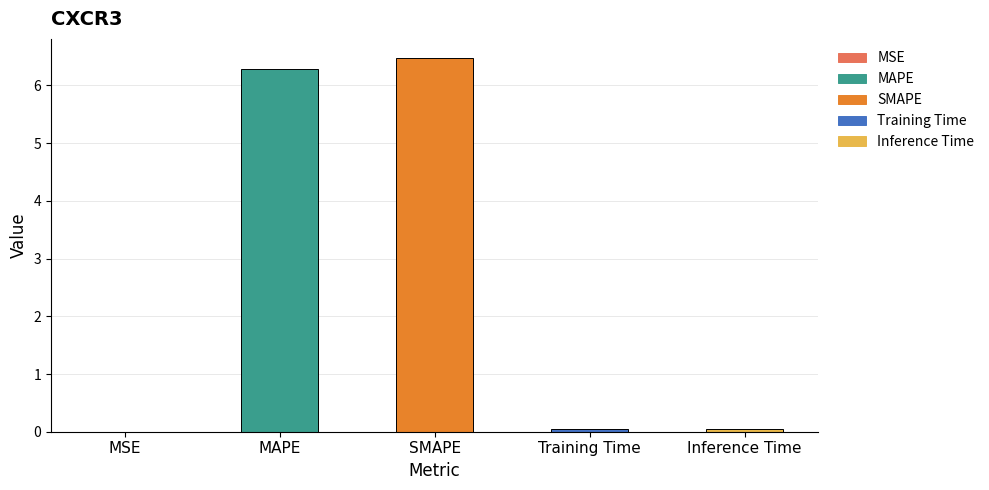

How many distinct data groups are displayed?

1